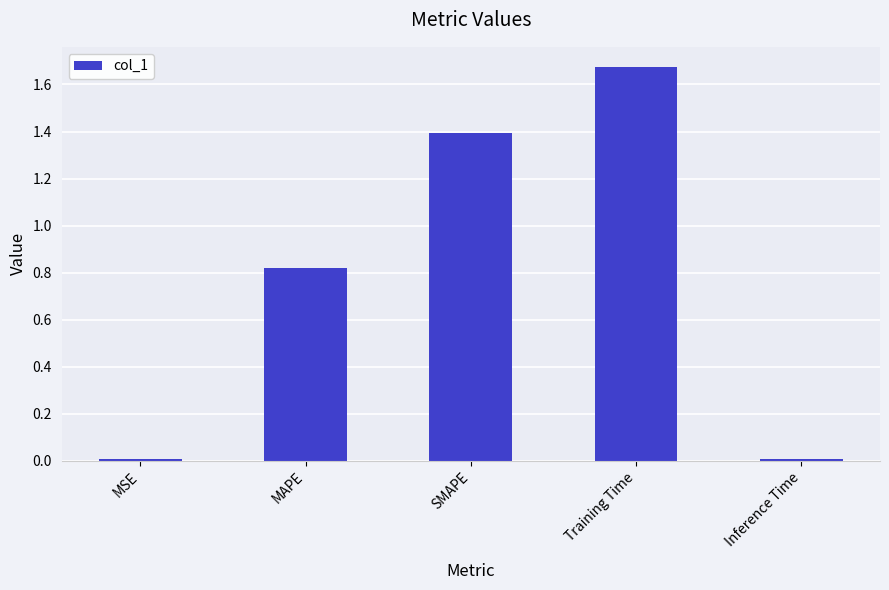

Is it true that the value at SMAPE is 0.9?

False